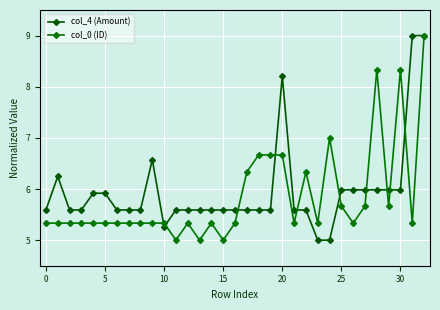

Rank the series by their average value, from highest to lowest.

col_4 (Amount), col_0 (ID)